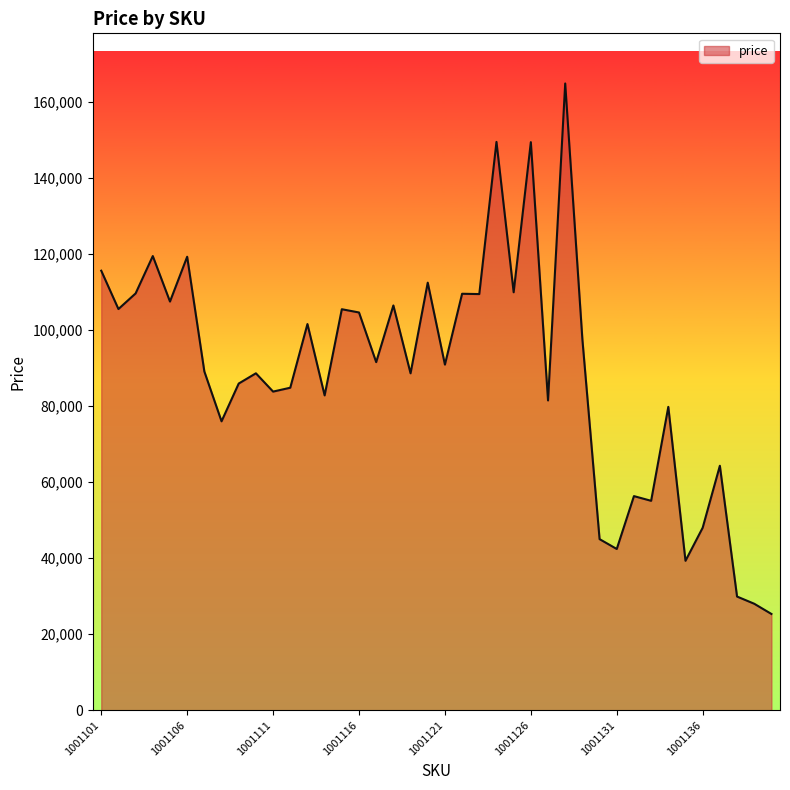

What is the average value?

88885